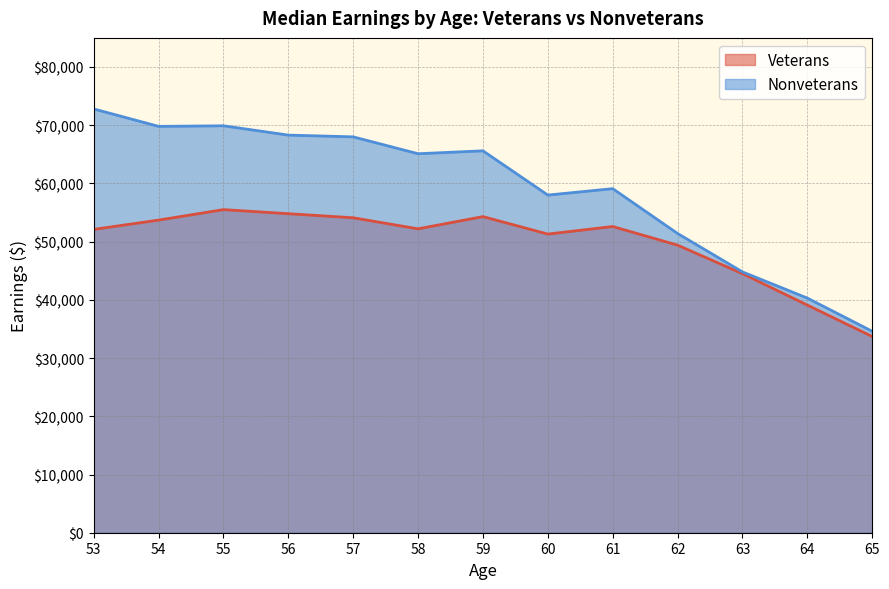

At which category is the sum across all series the highest?

55